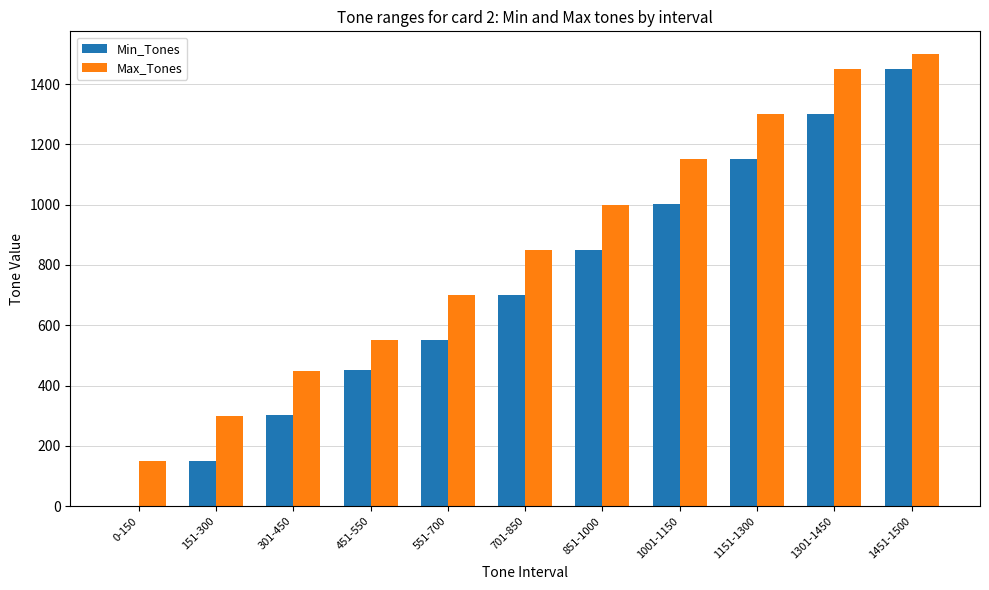

Which series has the widest spread of values?

Min_Tones